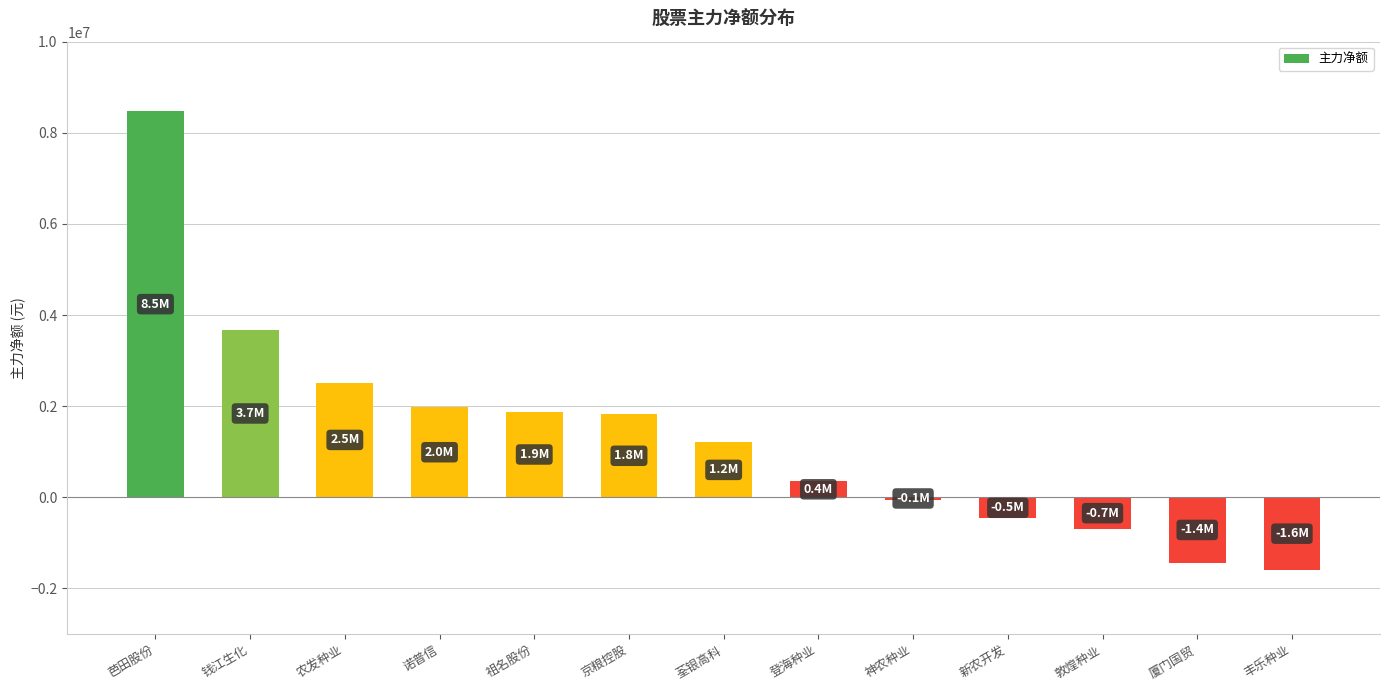

What is the greatest value displayed?

8479181